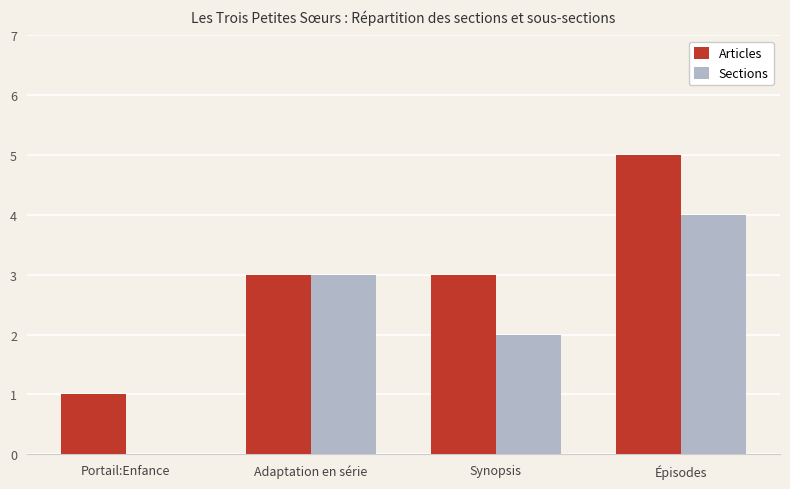

Count the number of categories in the chart.

4